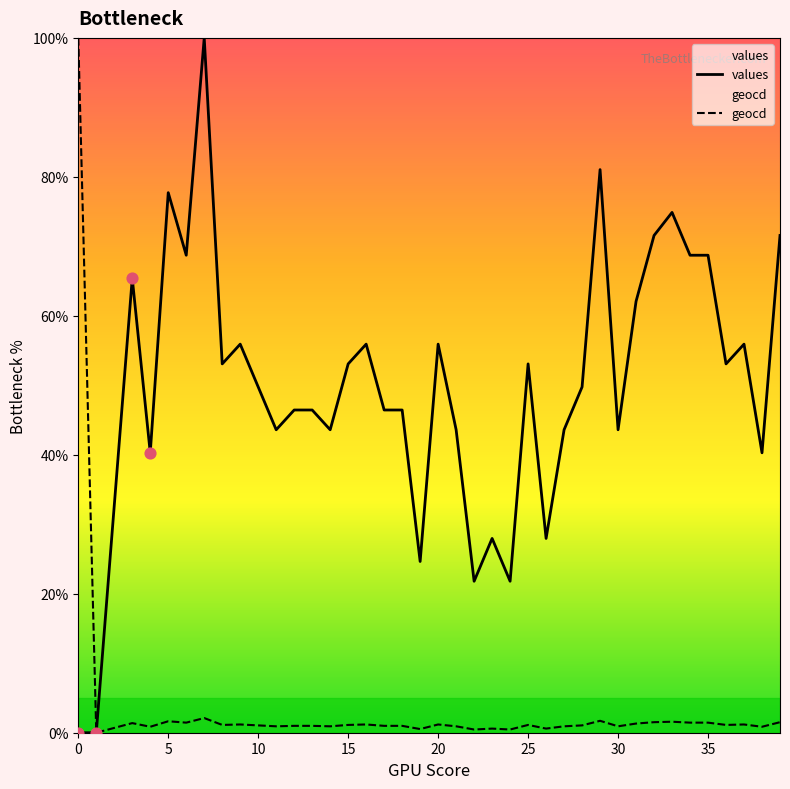

Which series has the largest total across all categories?

values